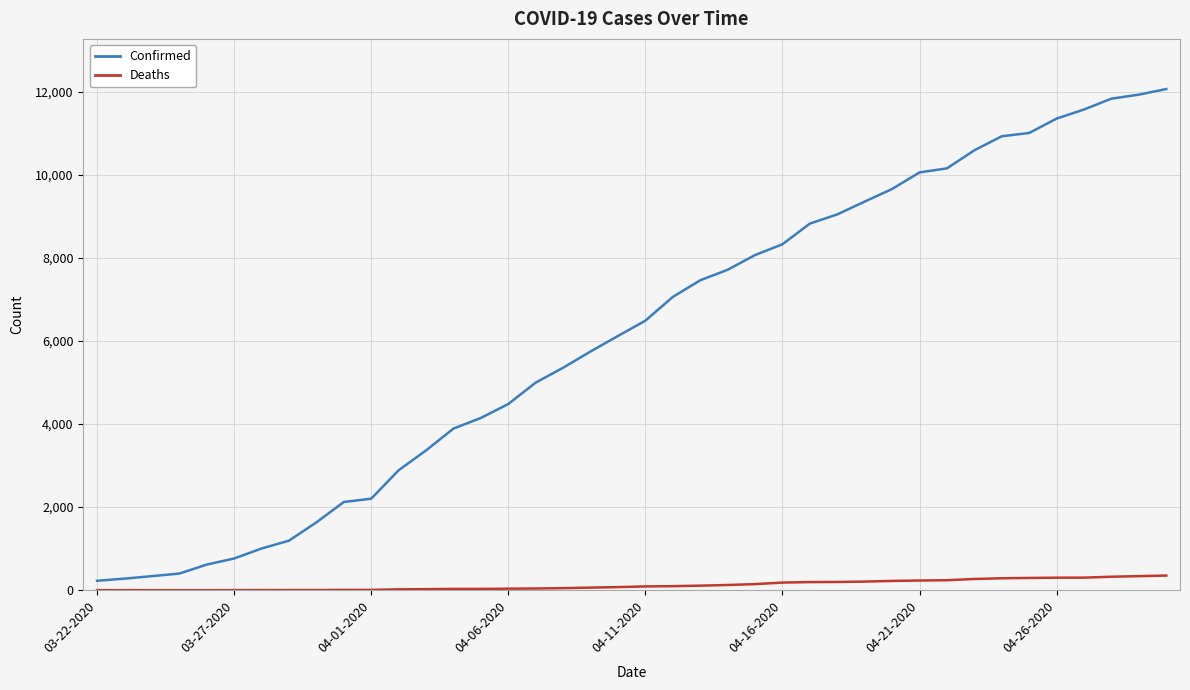

What are all the series names shown in the legend?

Confirmed, Deaths